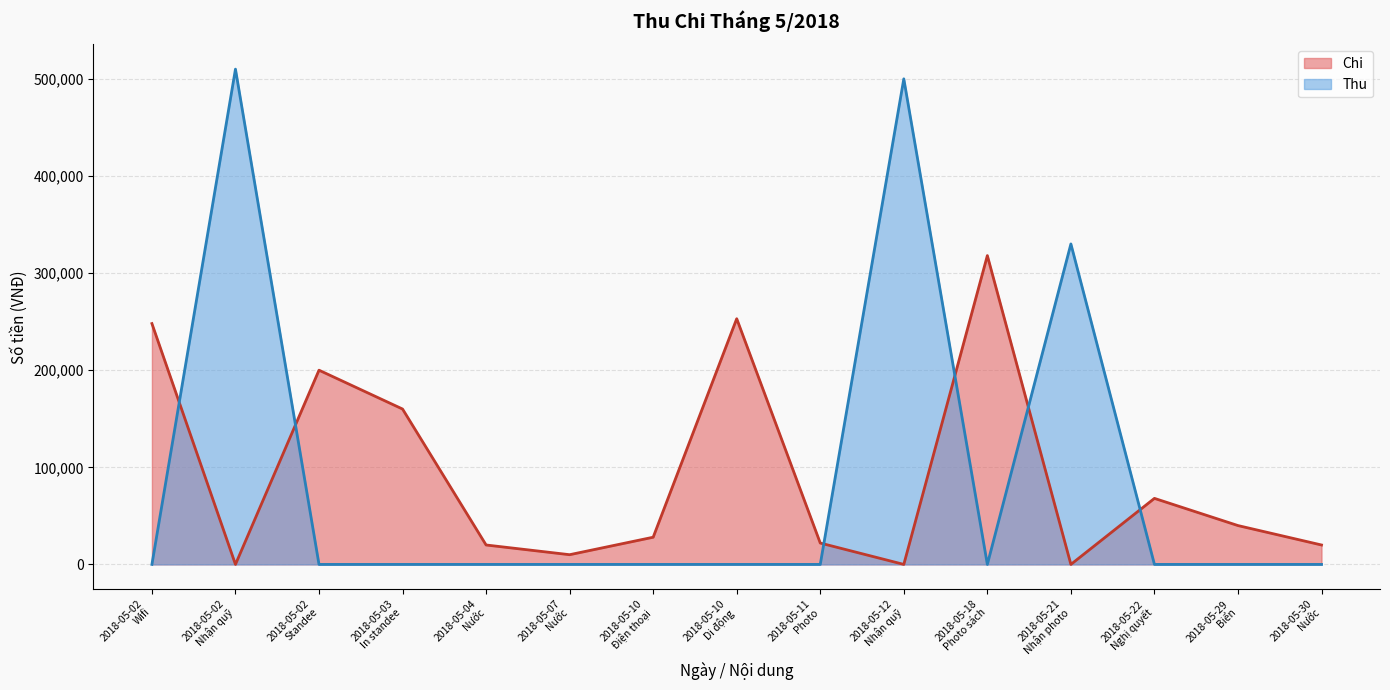

Read the Chi value at 2018-05-22
Nghị quyết, to the nearest 100.

68000